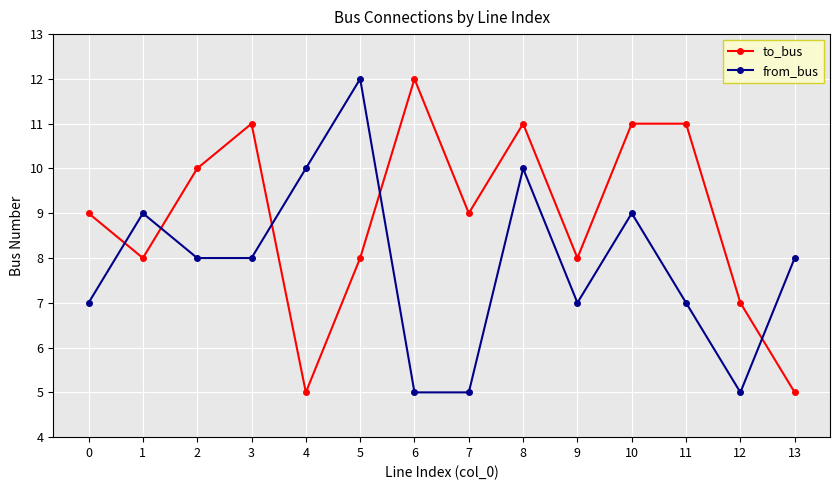

List the series in order of their overall mean, highest first.

to_bus, from_bus